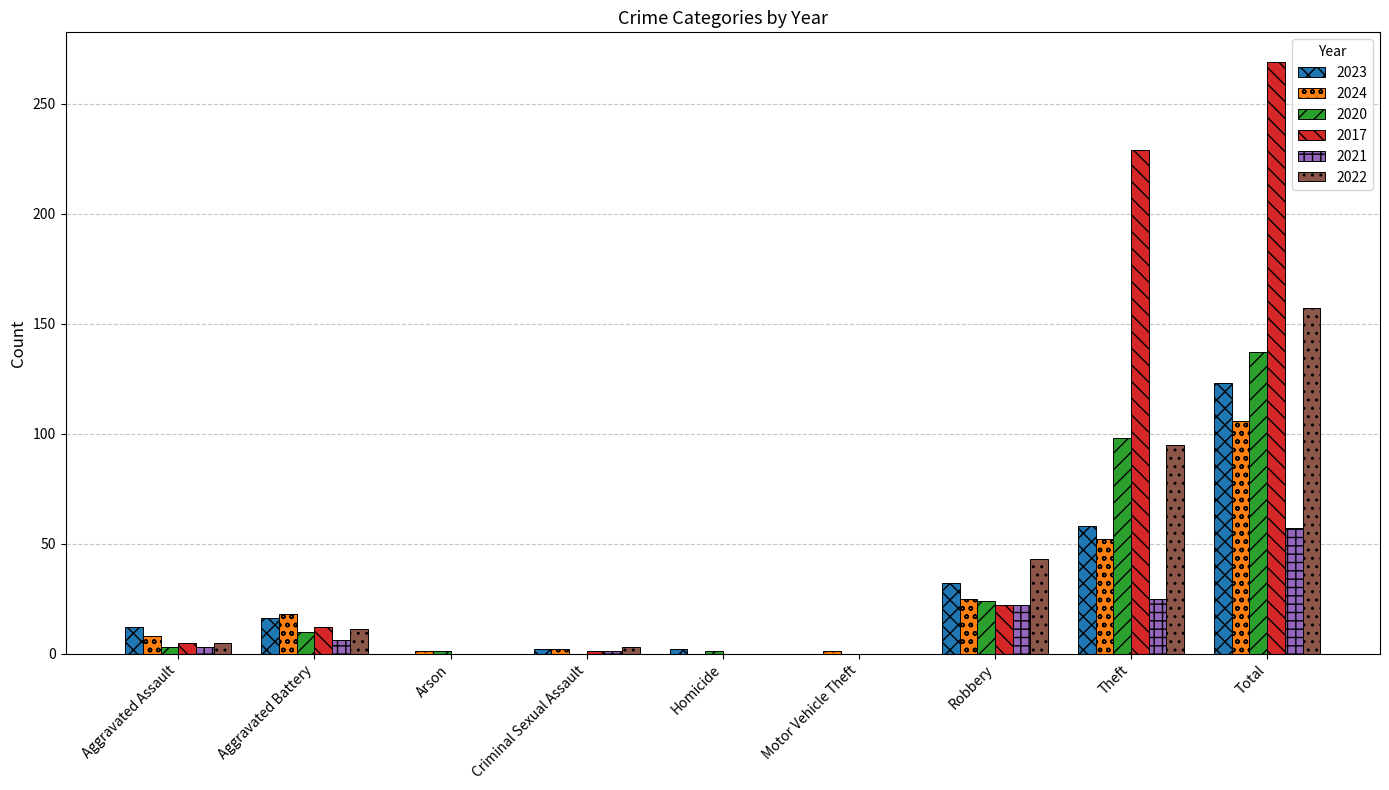

What is the sum of the 2024 values at Total and Robbery?

131